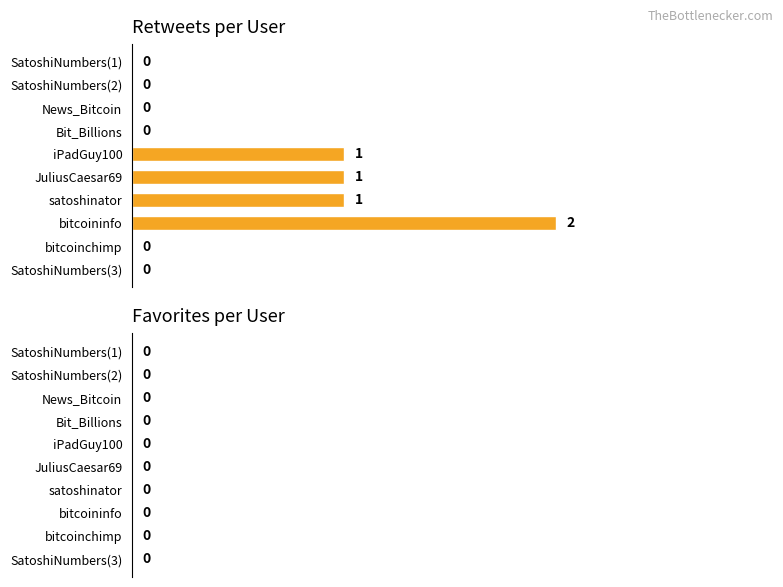

The value at SatoshiNumbers(3) is 0. True or false?

True